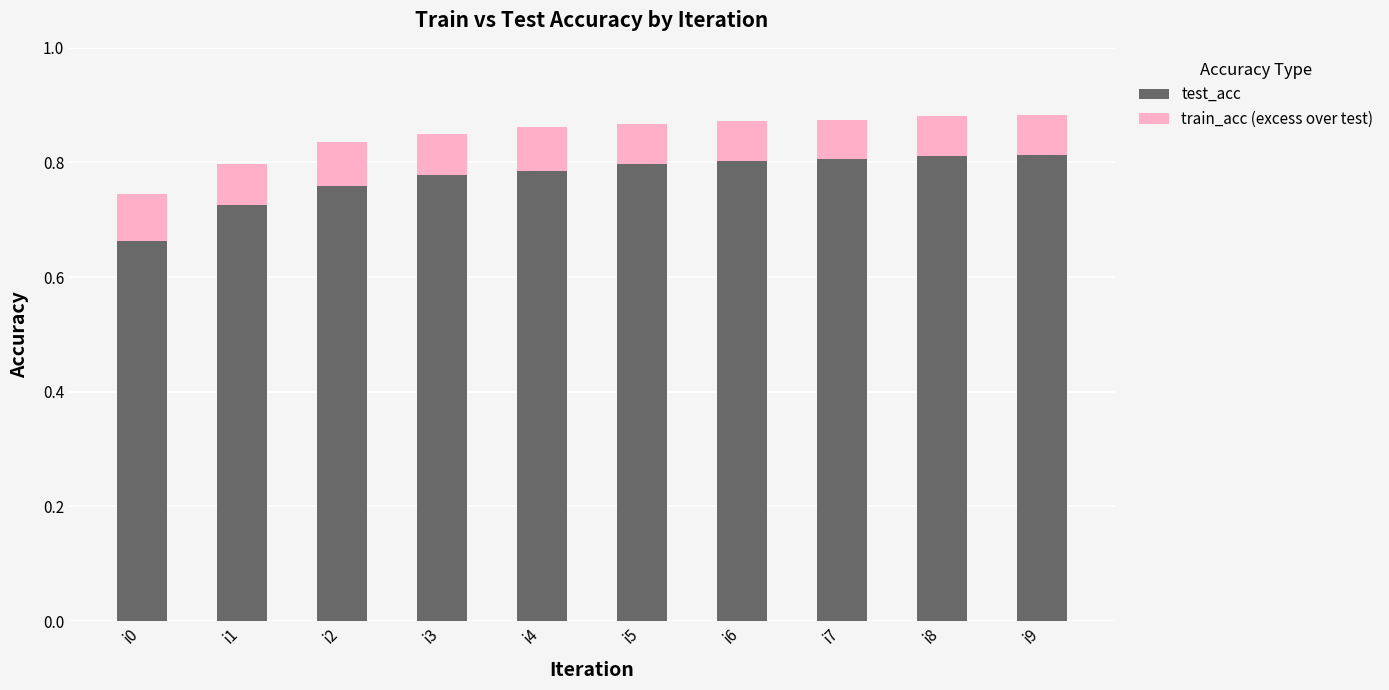

What is the sum of all test_acc values?

7.7